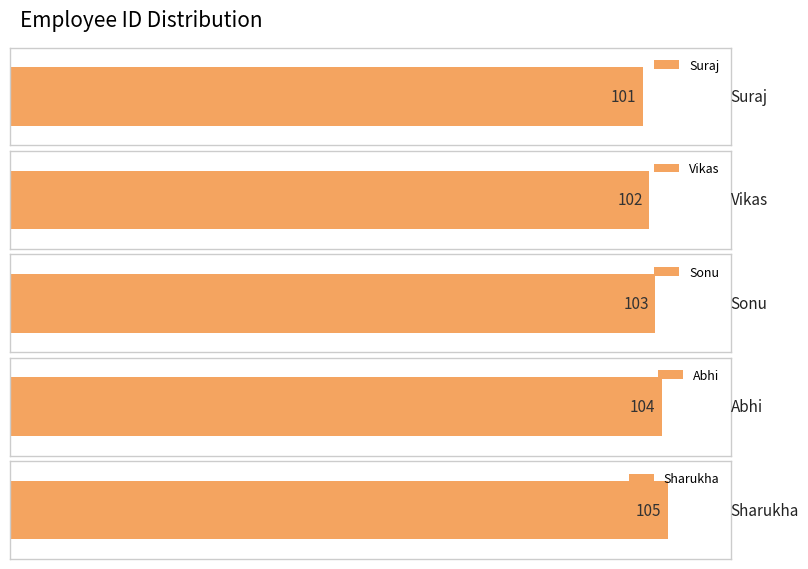

True or false: the data shows 101 at Suraj.

True